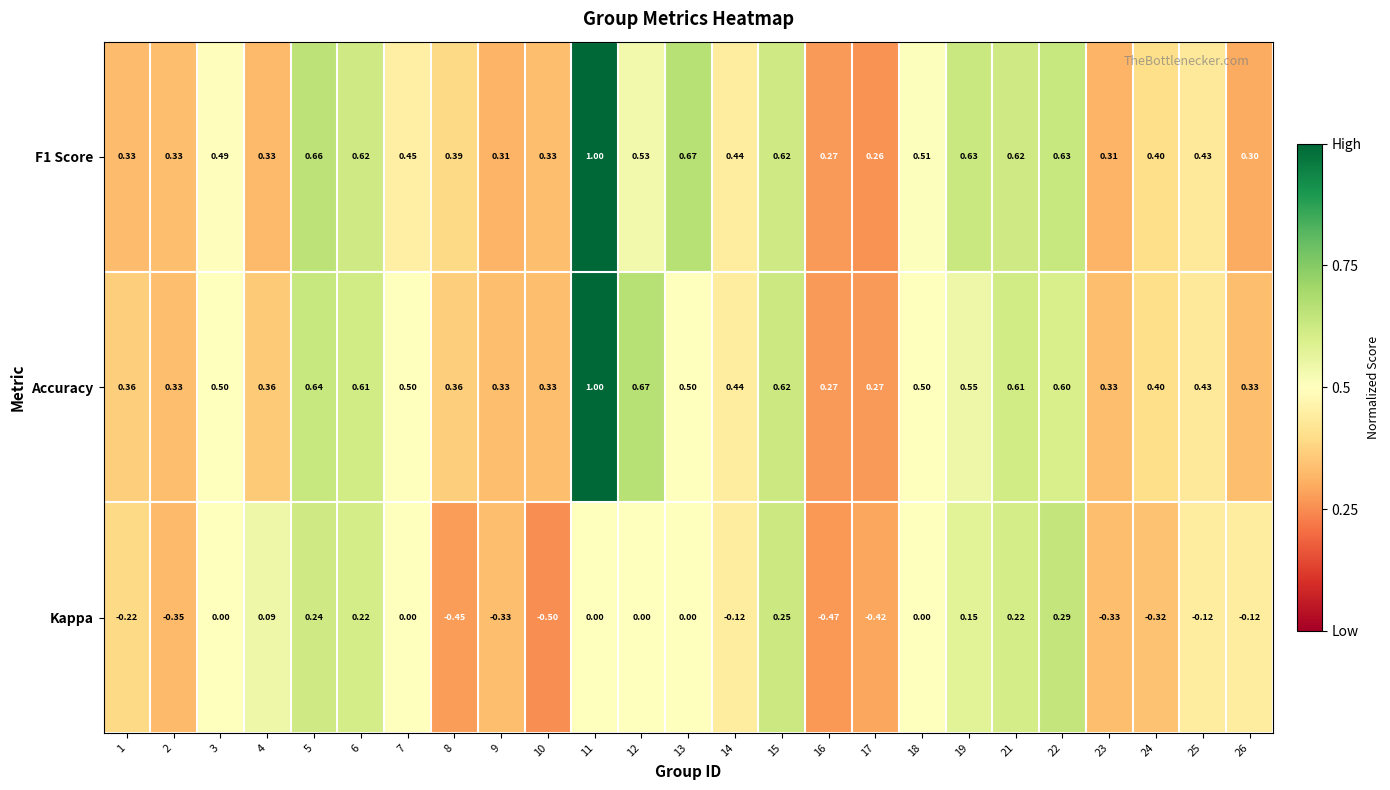

Which series has the widest spread of values?

Kappa